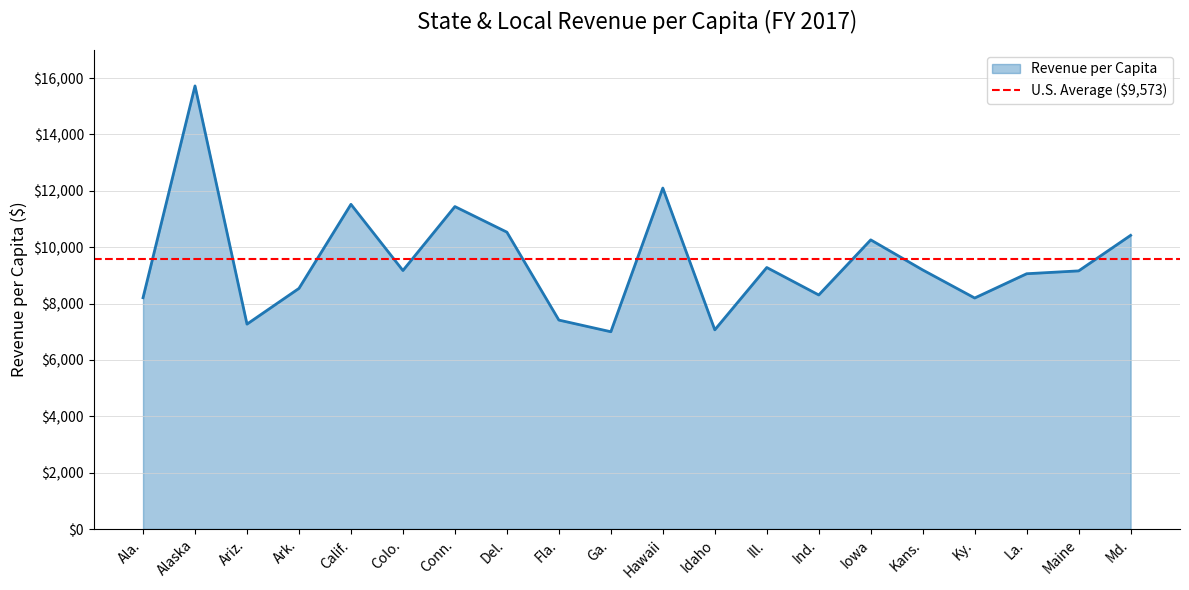

What is the label of the 3rd point from the right?

La.